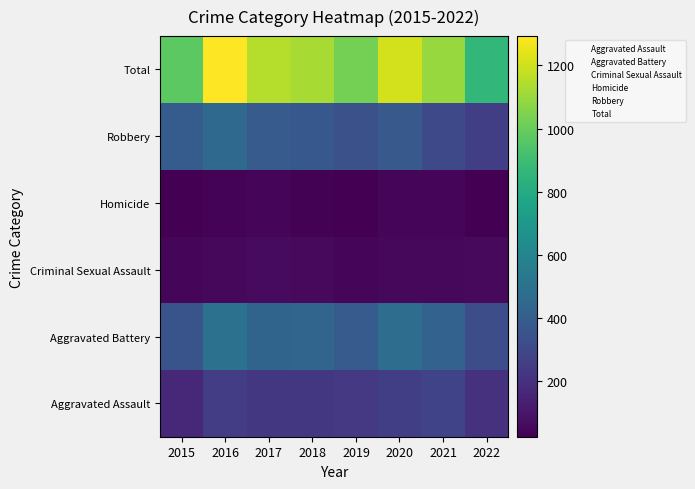

At how many categories does at least one series exceed 1148?

3